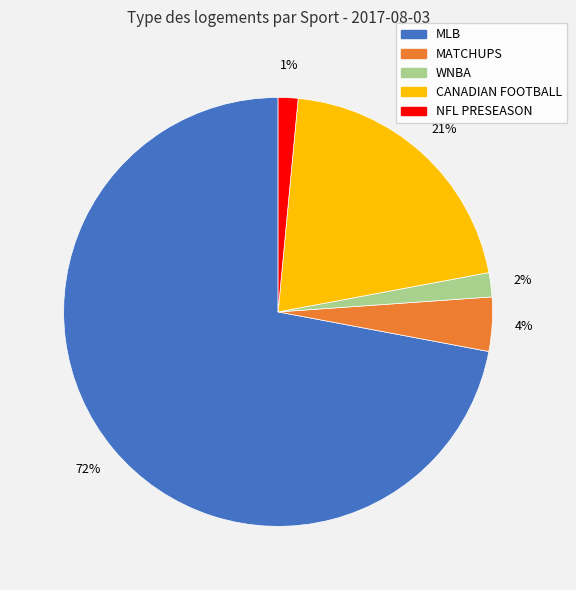

Count the number of slices in the pie.

5